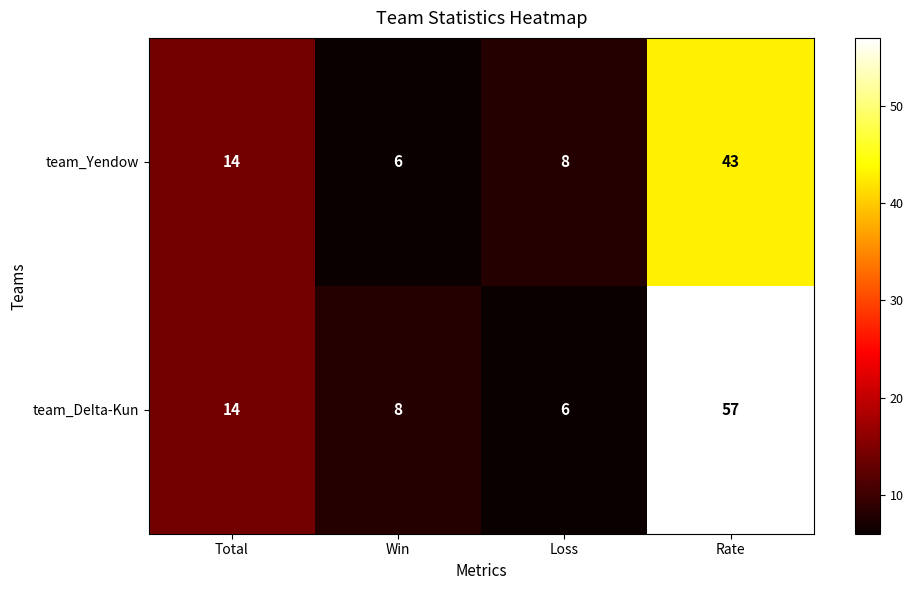

Is it true that team_Yendow equals 43 at Rate?

True